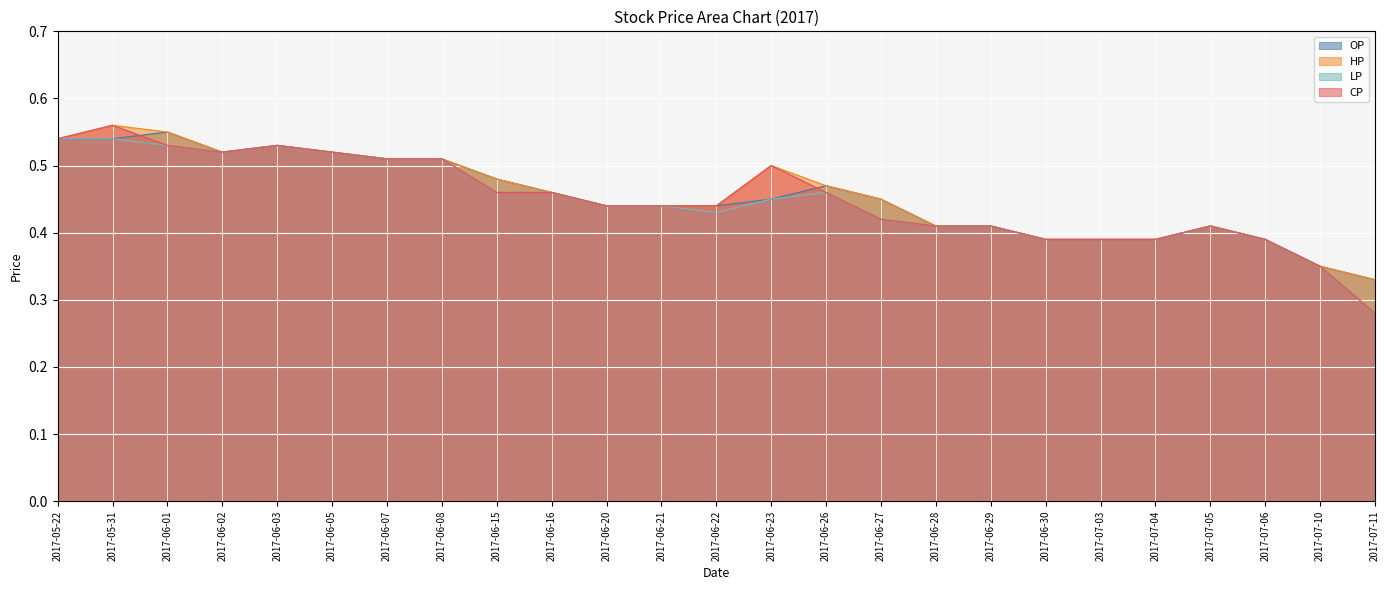

At which label is LP closest to 0?

2017-07-11